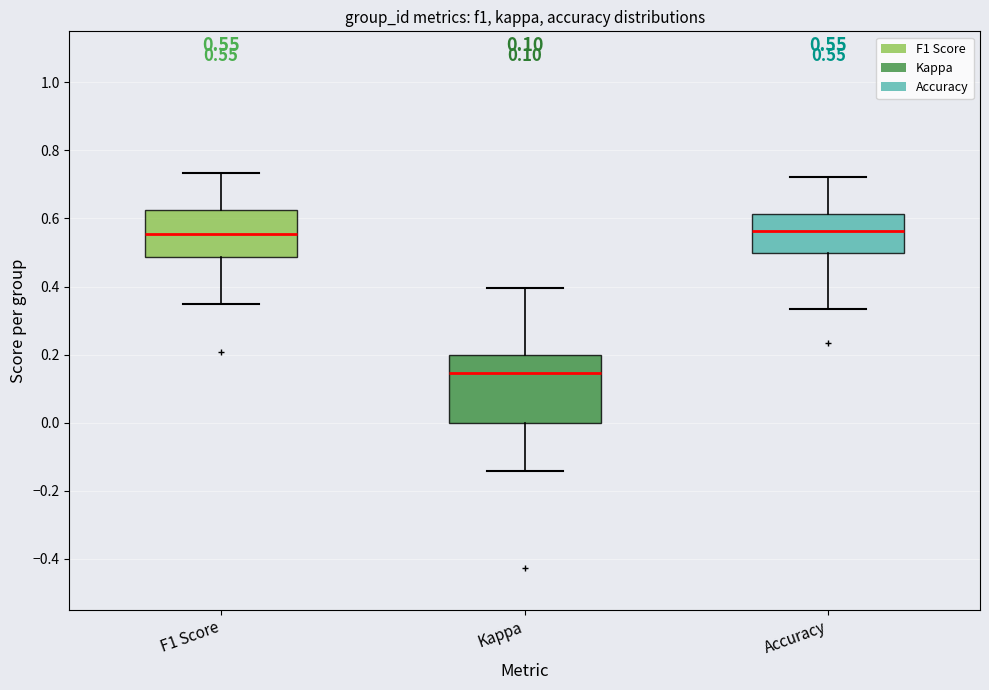

Which box is the tallest, from its lower edge to its upper edge?

Kappa